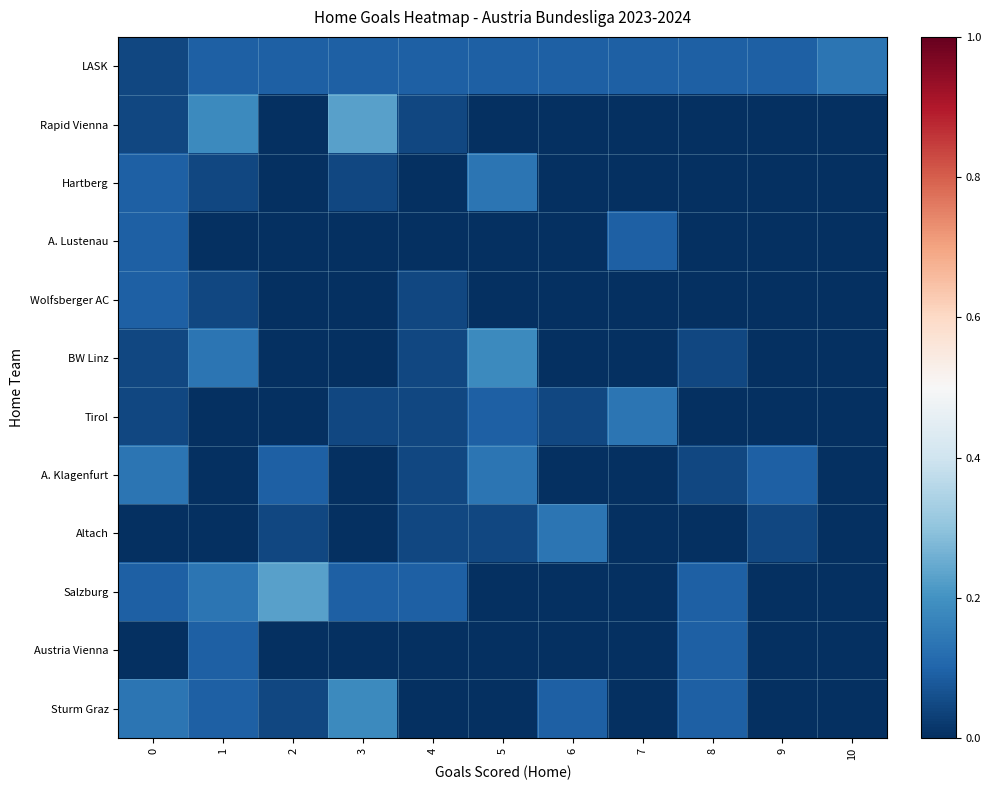

Reading right to left, transcribe all the data shown in this chart.

LASK: 10=0.1	9=0.1	8=0.1	7=0.1	6=0.1	5=0.1	4=0.1	3=0.1	2=0.1	1=0.1	0=0.0
Rapid Vienna: 10=0.0	9=0.0	8=0.0	7=0.0	6=0.0	5=0.0	4=0.0	3=0.2	2=0.0	1=0.2	0=0.0
Hartberg: 10=0.0	9=0.0	8=0.0	7=0.0	6=0.0	5=0.1	4=0.0	3=0.0	2=0.0	1=0.0	0=0.1
A. Lustenau: 10=0.0	9=0.0	8=0.0	7=0.1	6=0.0	5=0.0	4=0.0	3=0.0	2=0.0	1=0.0	0=0.1
Wolfsberger AC: 10=0.0	9=0.0	8=0.0	7=0.0	6=0.0	5=0.0	4=0.0	3=0.0	2=0.0	1=0.0	0=0.1
BW Linz: 10=0.0	9=0.0	8=0.0	7=0.0	6=0.0	5=0.2	4=0.0	3=0.0	2=0.0	1=0.1	0=0.0
Tirol: 10=0.0	9=0.0	8=0.0	7=0.1	6=0.0	5=0.1	4=0.0	3=0.0	2=0.0	1=0.0	0=0.0
A. Klagenfurt: 10=0.0	9=0.1	8=0.0	7=0.0	6=0.0	5=0.1	4=0.0	3=0.0	2=0.1	1=0.0	0=0.1
Altach: 10=0.0	9=0.0	8=0.0	7=0.0	6=0.1	5=0.0	4=0.0	3=0.0	2=0.0	1=0.0	0=0.0
Salzburg: 10=0.0	9=0.0	8=0.1	7=0.0	6=0.0	5=0.0	4=0.1	3=0.1	2=0.2	1=0.1	0=0.1
Austria Vienna: 10=0.0	9=0.0	8=0.1	7=0.0	6=0.0	5=0.0	4=0.0	3=0.0	2=0.0	1=0.1	0=0.0
Sturm Graz: 10=0.0	9=0.0	8=0.1	7=0.0	6=0.1	5=0.0	4=0.0	3=0.2	2=0.0	1=0.1	0=0.1